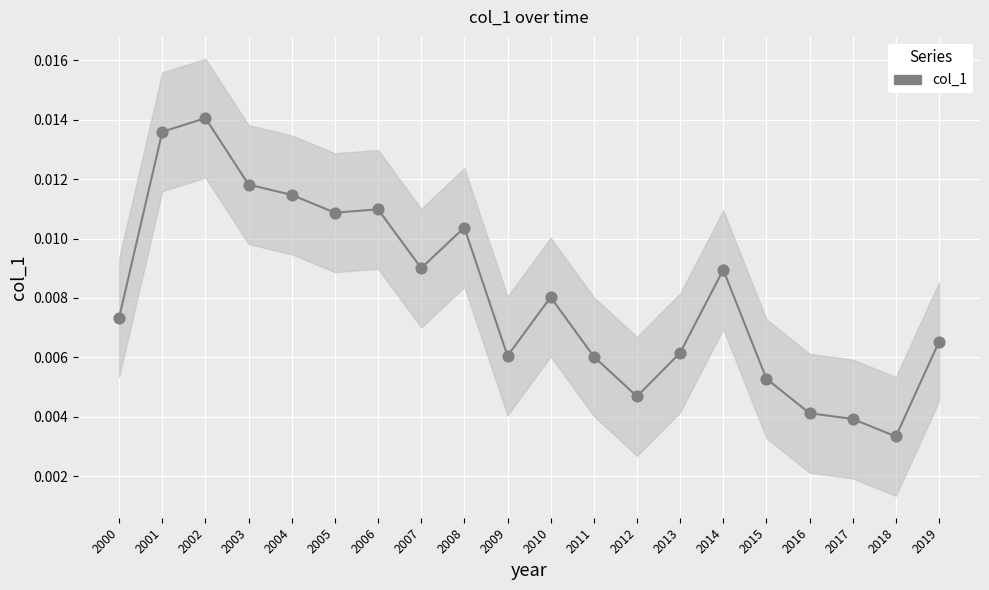

Is the value of col_1 at 2009 greater than the value of col_1 values at 2013?

No